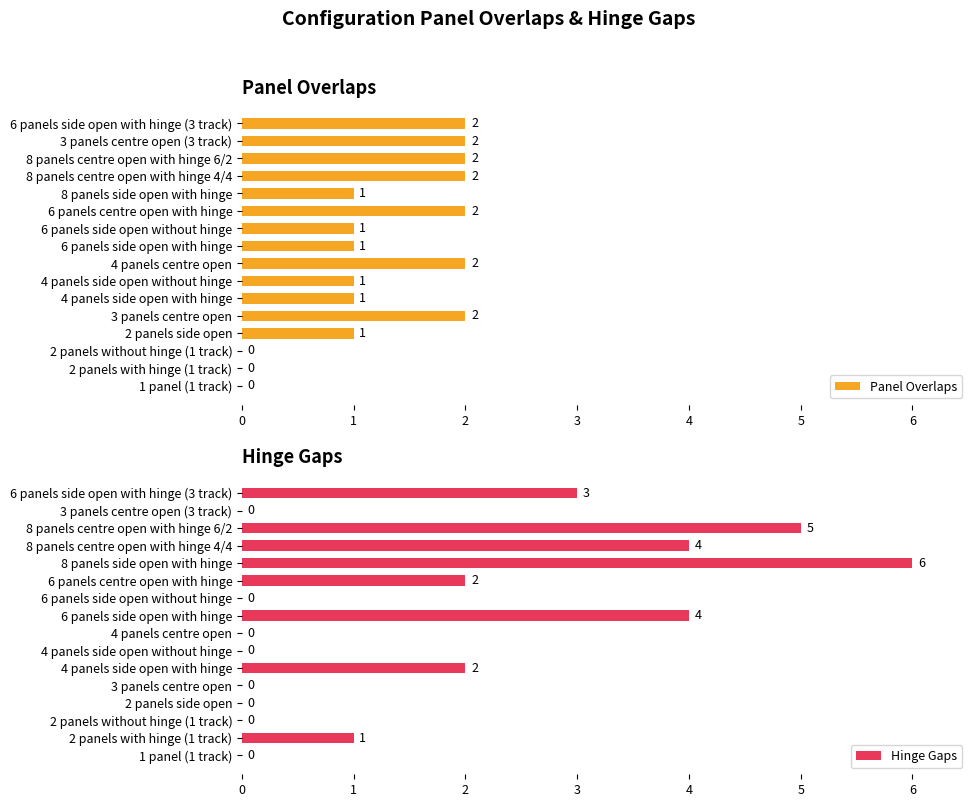

How many values in the Panel Overlaps series exceed 1?

7